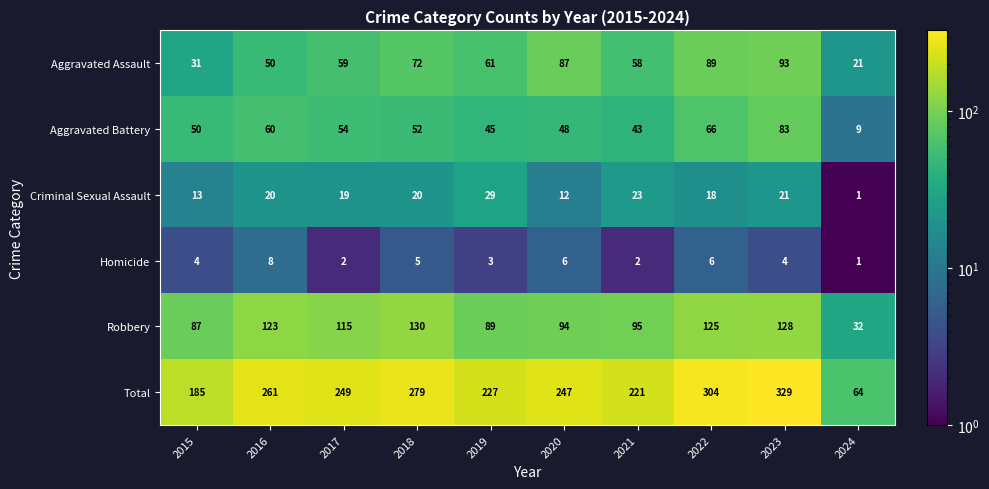

What is the average value of the Homicide series?

4